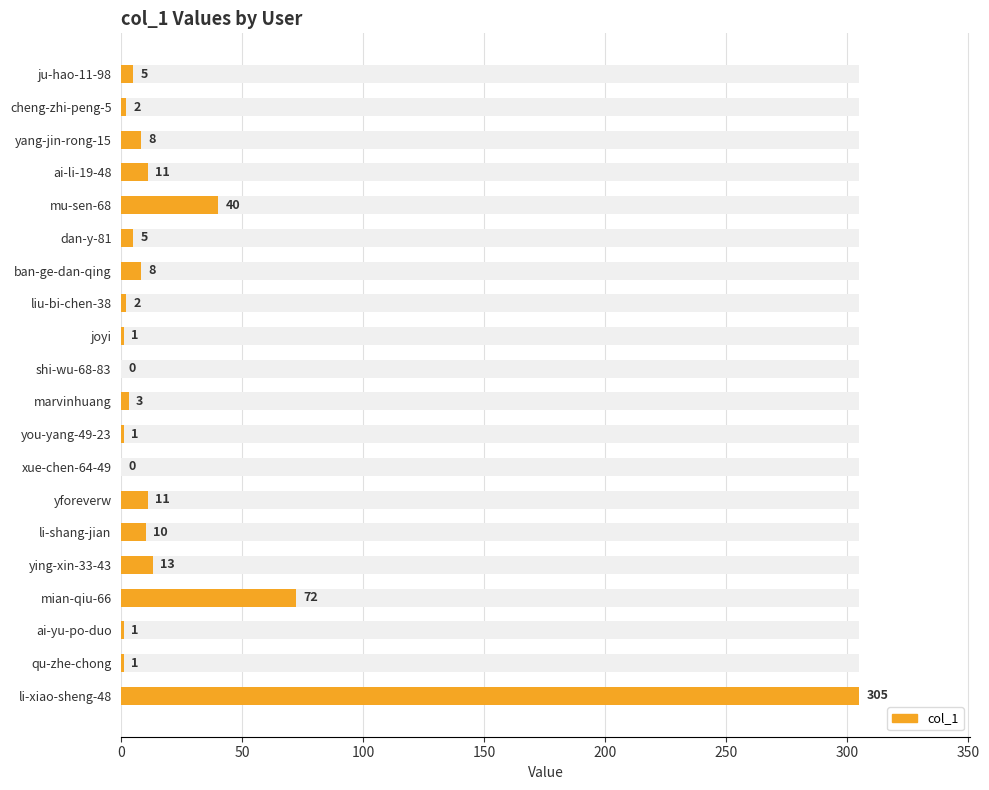

Does the chart contain stacked bars?

No